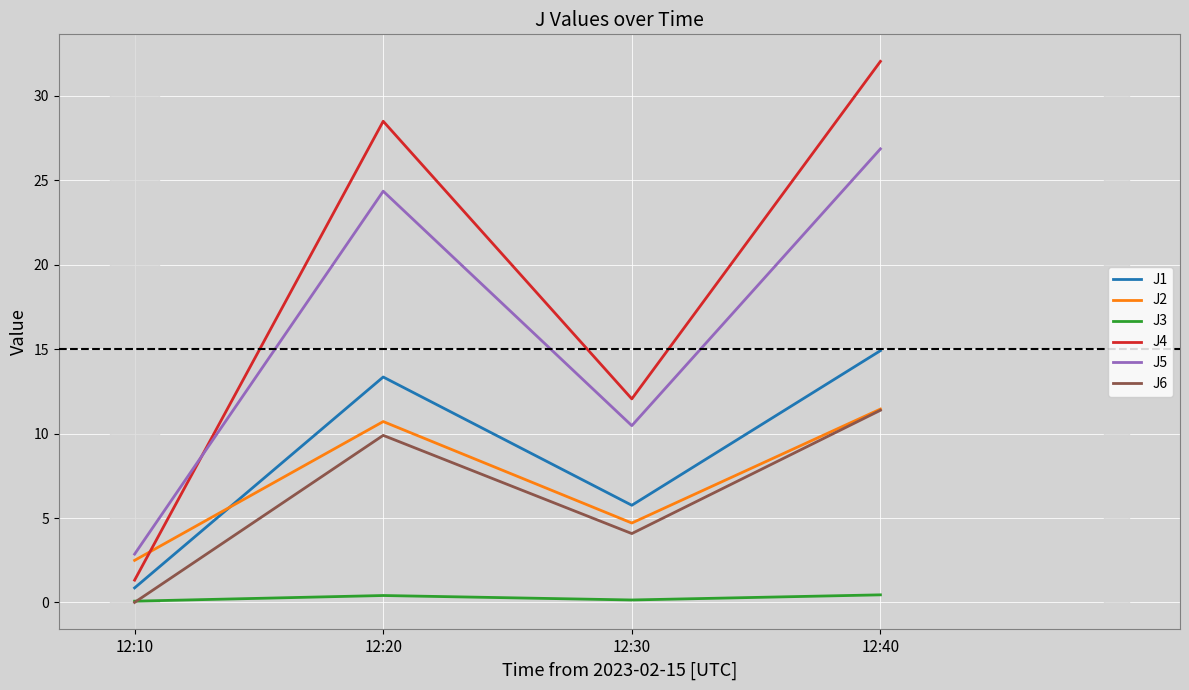

How many values in the J6 series are below 9?

2